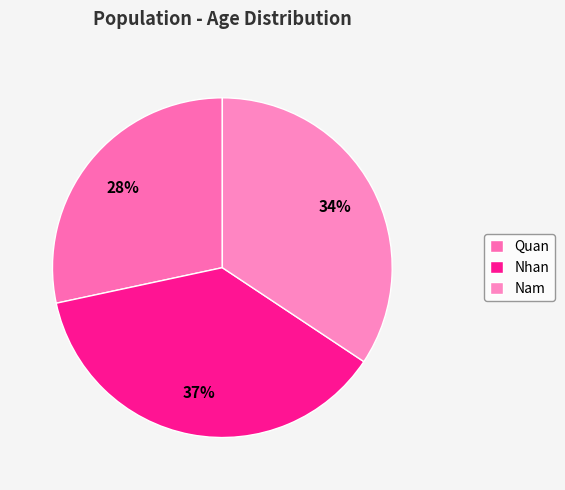

Is there any slice that represents more than half of the pie?

No